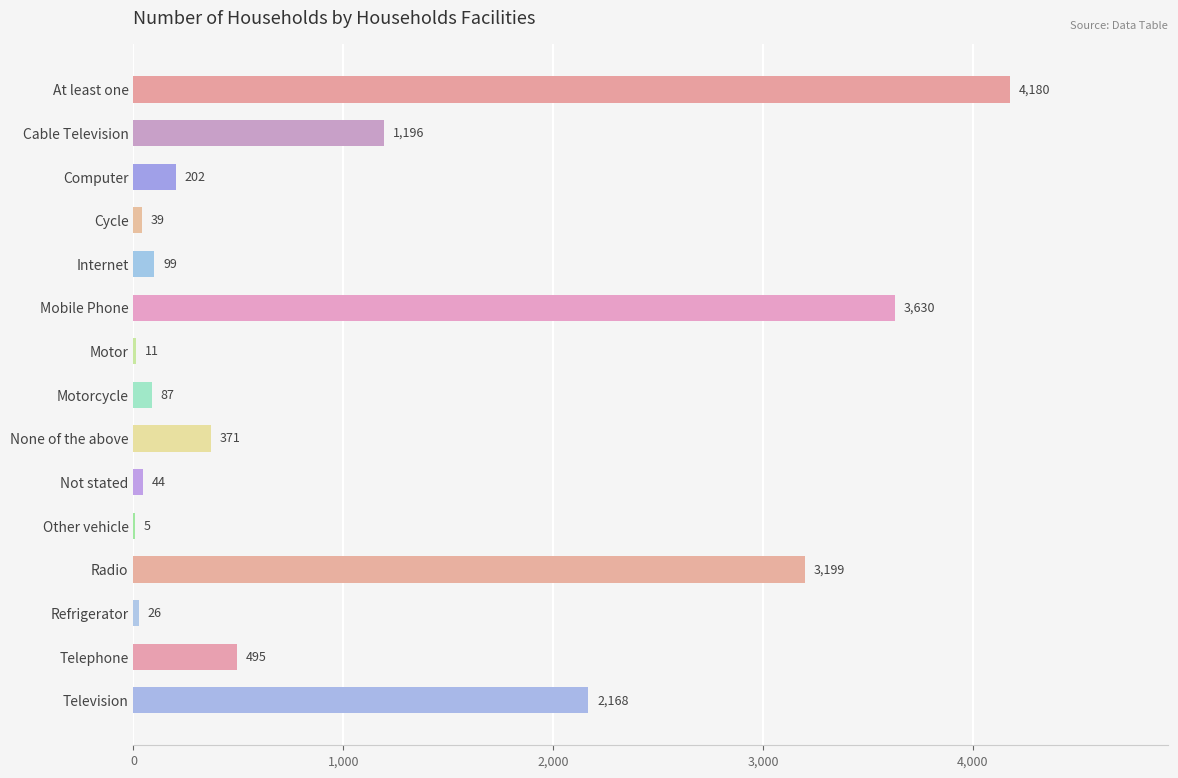

What value does the data have at Telephone?

495